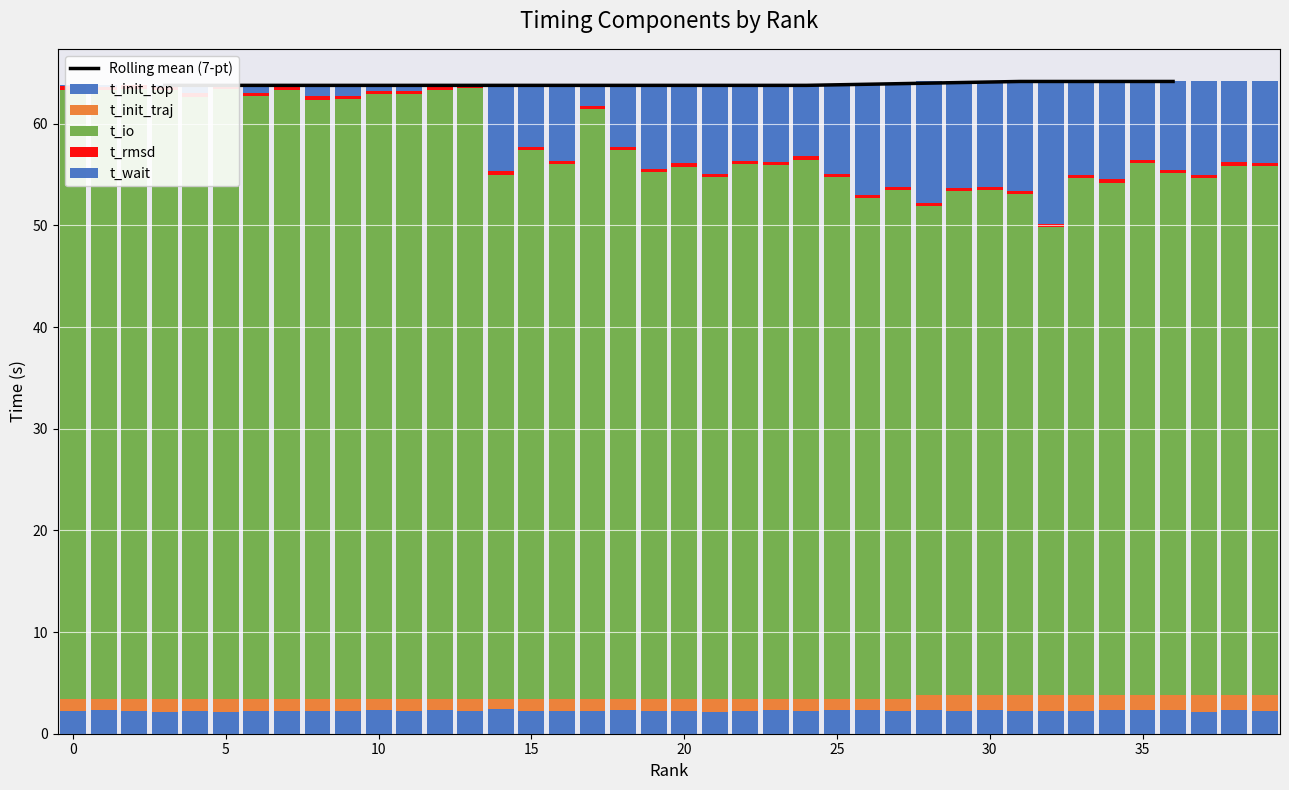

What is the total value across all series at 1?

63.8